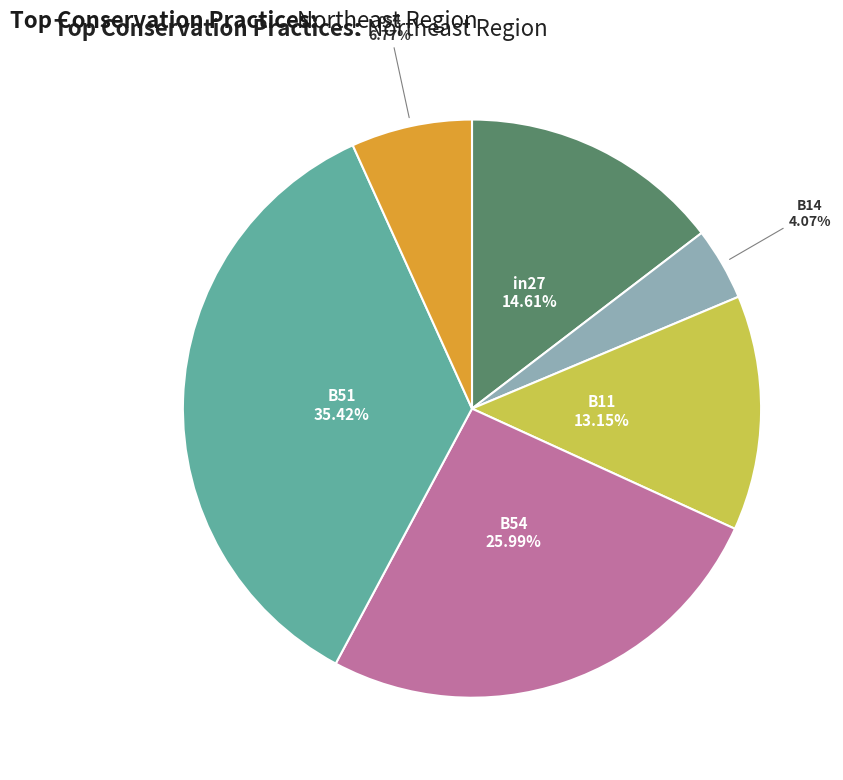

Is there any slice that represents more than half of the pie?

No